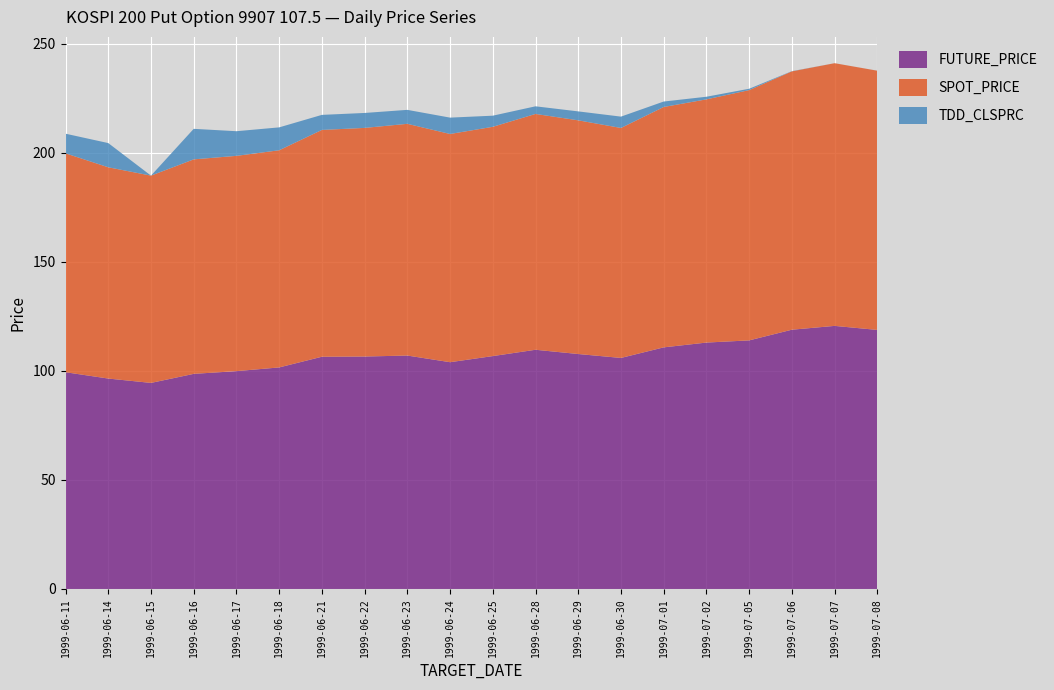

Reading left to right, extract all data points from this chart.

FUTURE_PRICE: 1999-06-11=99.4	1999-06-14=96.5	1999-06-15=94.5	1999-06-16=98.7	1999-06-17=99.9	1999-06-18=101.6	1999-06-21=106.5	1999-06-22=106.6	1999-06-23=107.0	1999-06-24=104.0	1999-06-25=106.8	1999-06-28=109.7	1999-06-29=107.8	1999-06-30=106.0	1999-07-01=110.8	1999-07-02=113.0	1999-07-05=114.0	1999-07-06=118.9	1999-07-07=120.7	1999-07-08=118.8
SPOT_PRICE: 1999-06-11=100.4	1999-06-14=96.9	1999-06-15=95.1	1999-06-16=98.4	1999-06-17=98.7	1999-06-18=99.6	1999-06-21=104.0	1999-06-22=104.8	1999-06-23=106.3	1999-06-24=104.7	1999-06-25=105.2	1999-06-28=108.2	1999-06-29=107.2	1999-06-30=105.5	1999-07-01=110.2	1999-07-02=111.5	1999-07-05=114.8	1999-07-06=118.5	1999-07-07=120.5	1999-07-08=118.9
TDD_CLSPRC: 1999-06-11=9.0	1999-06-14=11.1	1999-06-15=0.0	1999-06-16=14.0	1999-06-17=11.3	1999-06-18=10.5	1999-06-21=6.9	1999-06-22=6.8	1999-06-23=6.4	1999-06-24=7.5	1999-06-25=5.1	1999-06-28=3.5	1999-06-29=4.1	1999-06-30=5.2	1999-07-01=2.5	1999-07-02=1.2	1999-07-05=0.6	1999-07-06=0.1	1999-07-07=0.0	1999-07-08=0.0